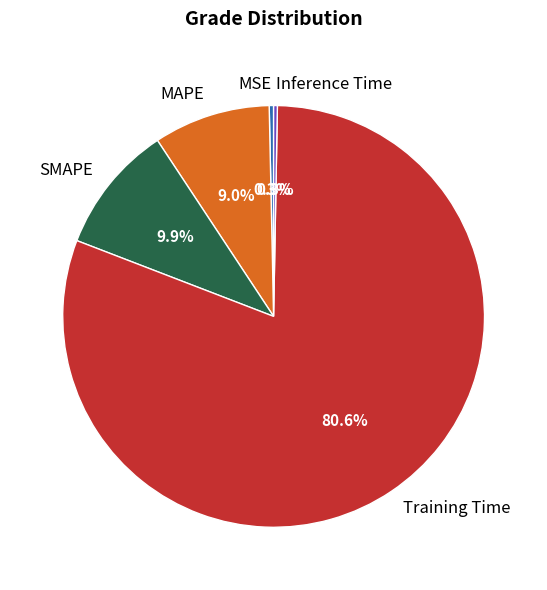

How many slices are in this pie chart?

5